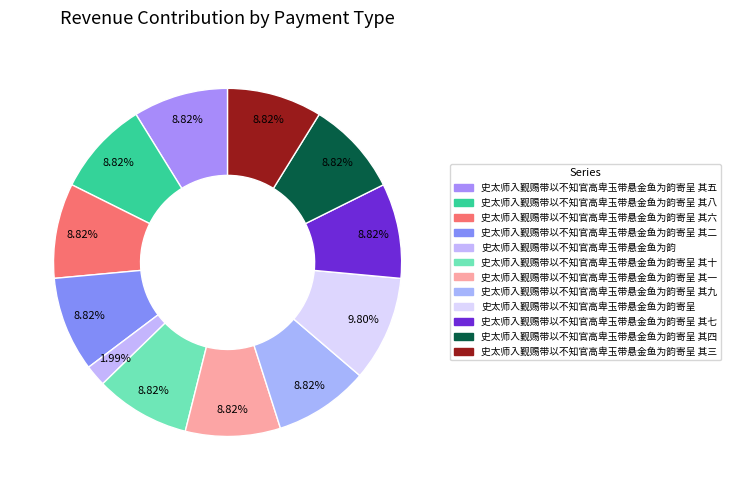

Is it true that 史太师入觐赐带以不知官高卑玉带悬金鱼为韵寄呈 其一 is 9% of the pie?

True